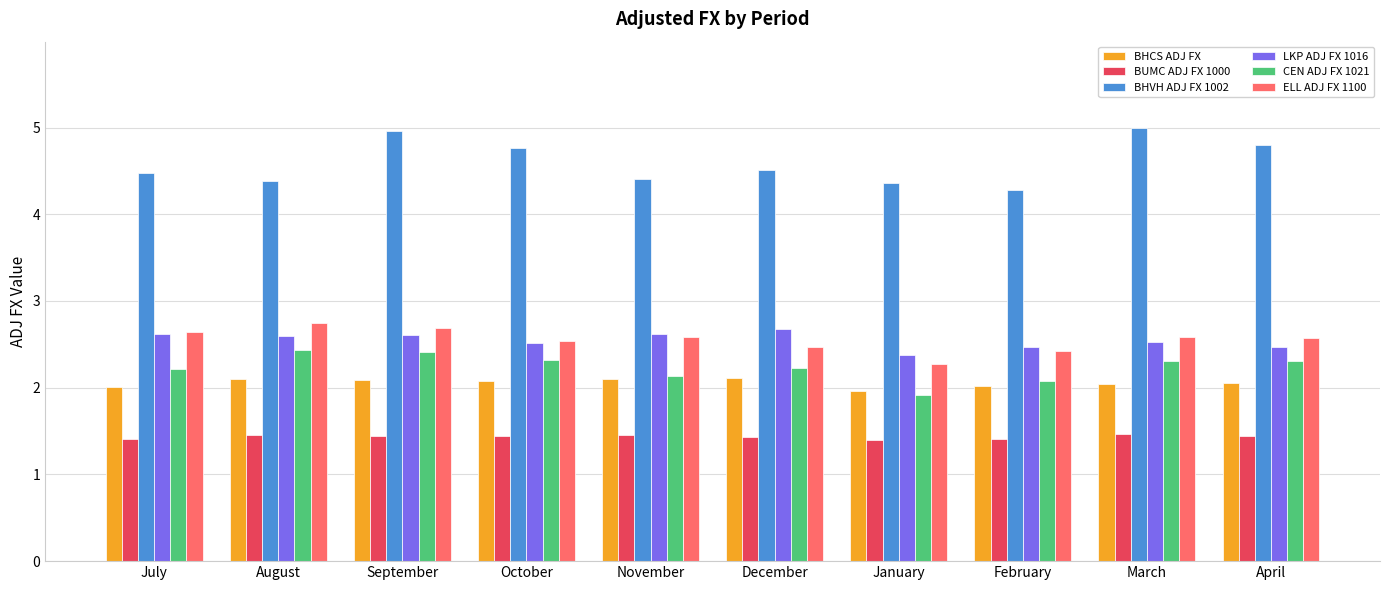

What is the sum of the ELL ADJ FX 1100 values at September and December?

5.2